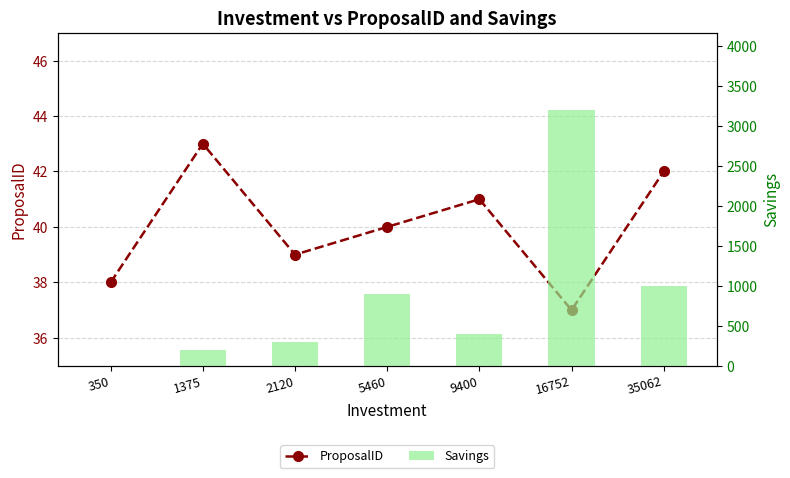

How many data points in Savings are less than 400?

3